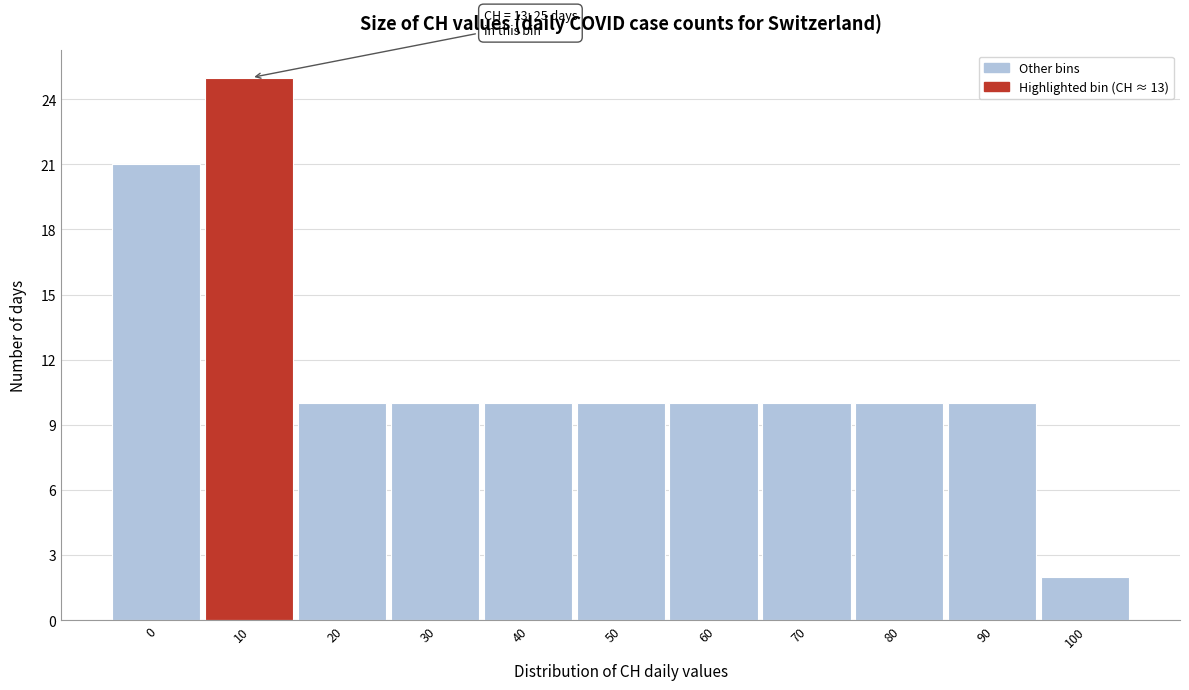

Reading right to left, what are all the values shown in this chart?

100=2	90=10	80=10	70=10	60=10	50=10	40=10	30=10	20=10	10=25	0=21